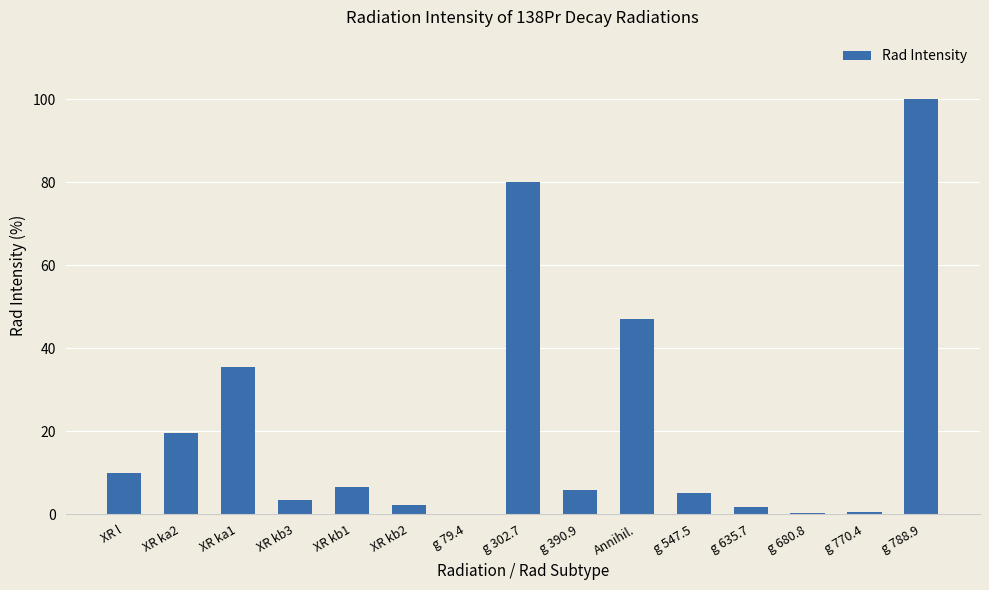

Are the bars horizontal?

No